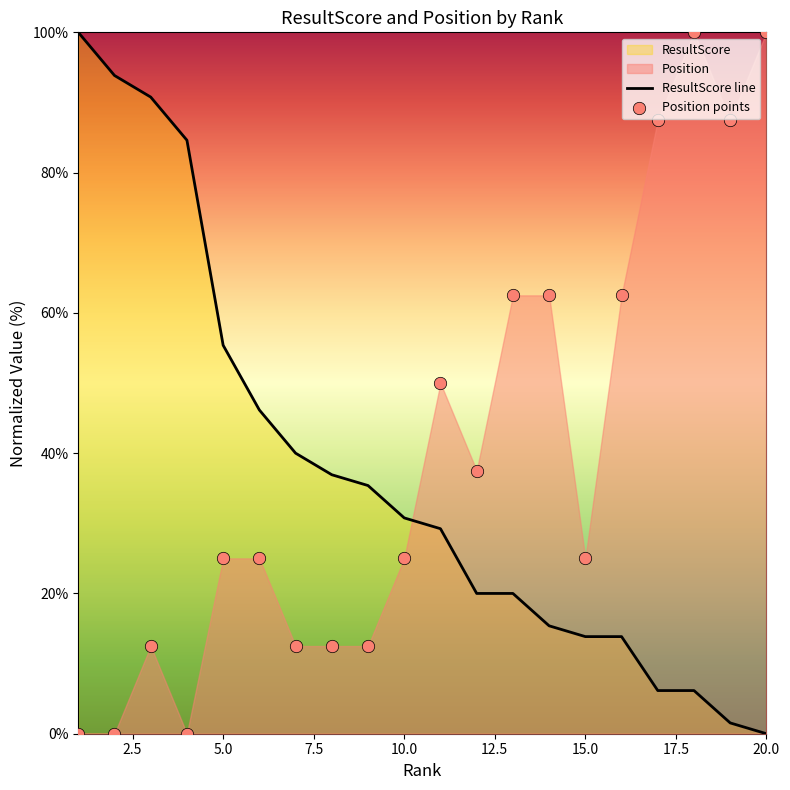

What is the total value across all series at 4?

84.6